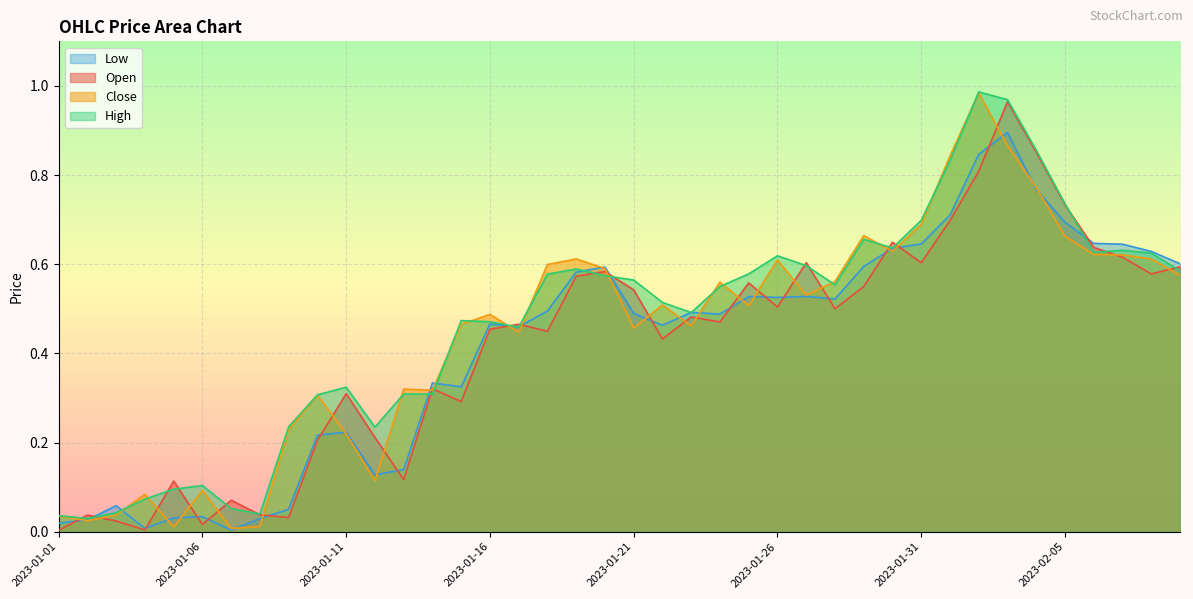

What is the maximum value for High?

1.0